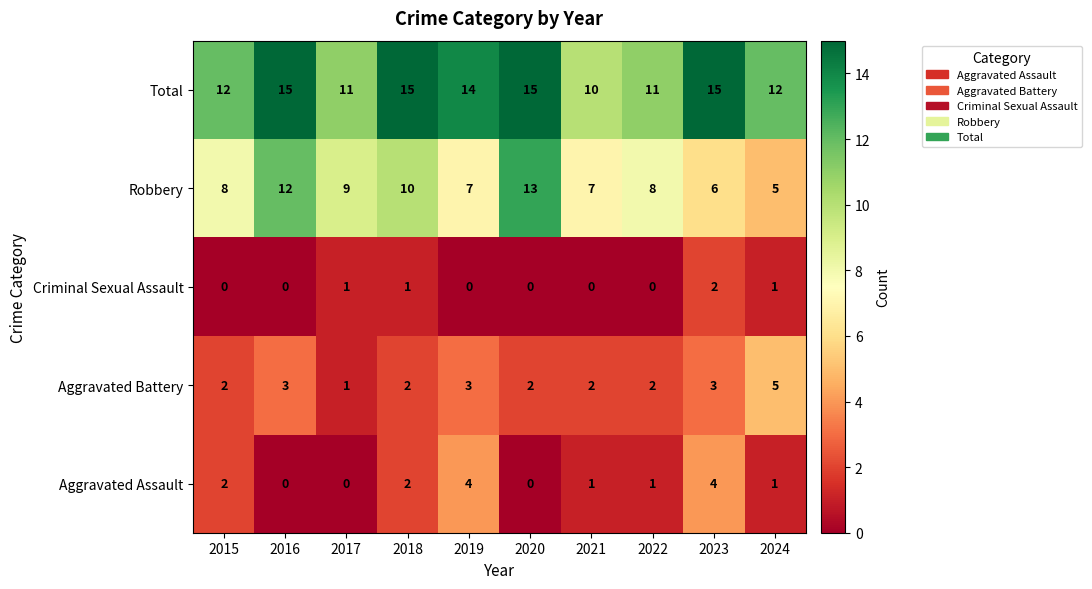

Count the Aggravated Assault values in the range 0 to 2.

8